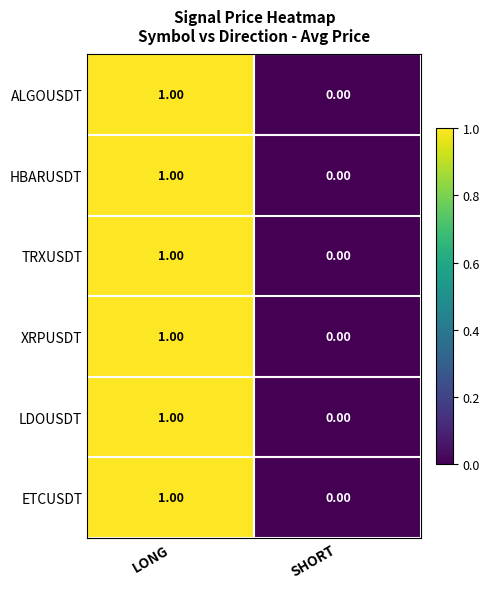

List the labels in order of XRPUSDT value, largest first.

LONG, SHORT